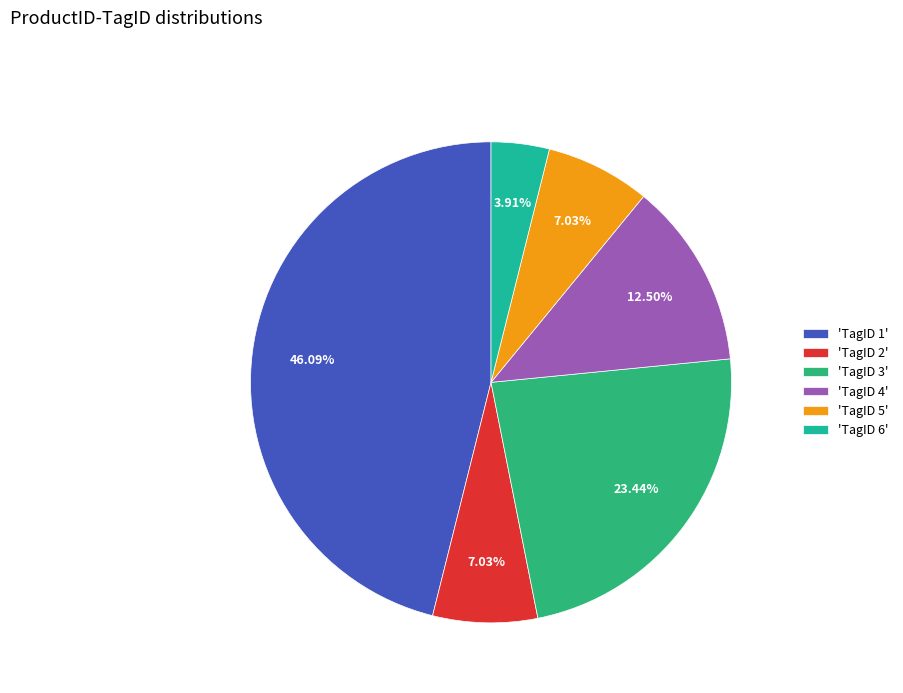

How many segments does this pie chart have?

6